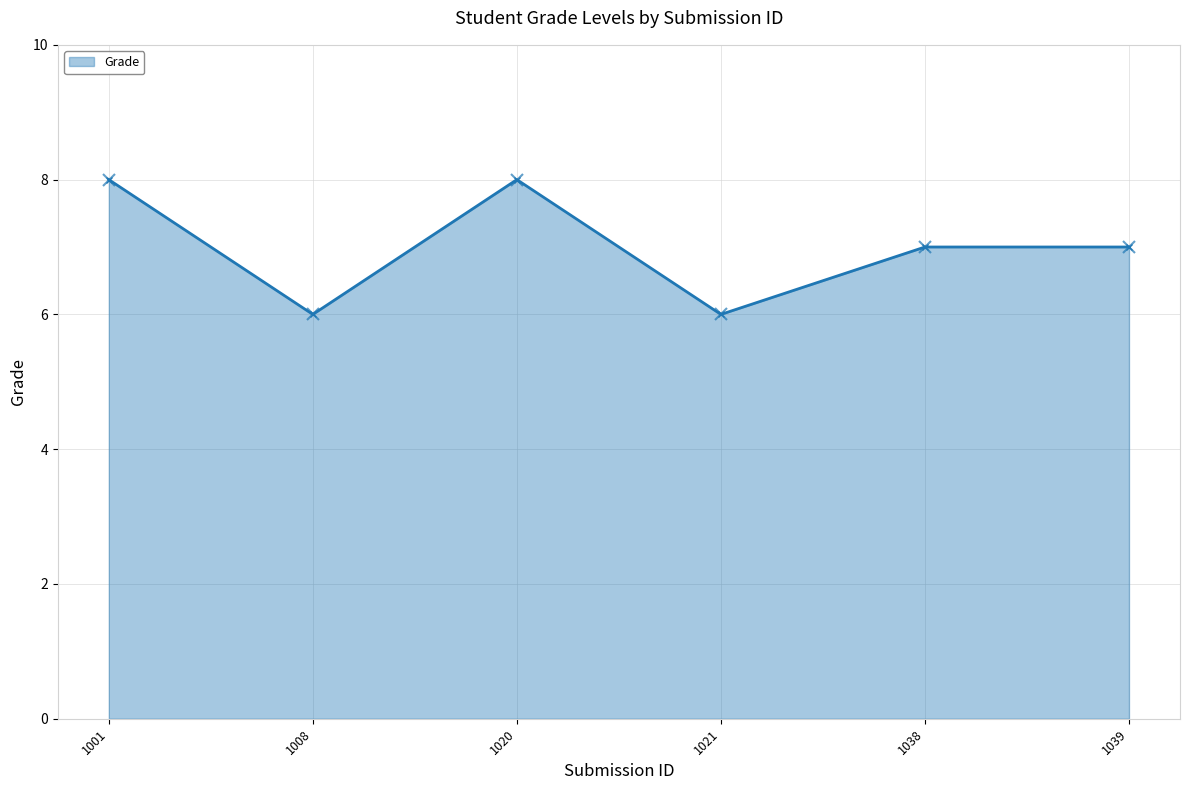

What is the change in value from 1001 to 1021?

-2